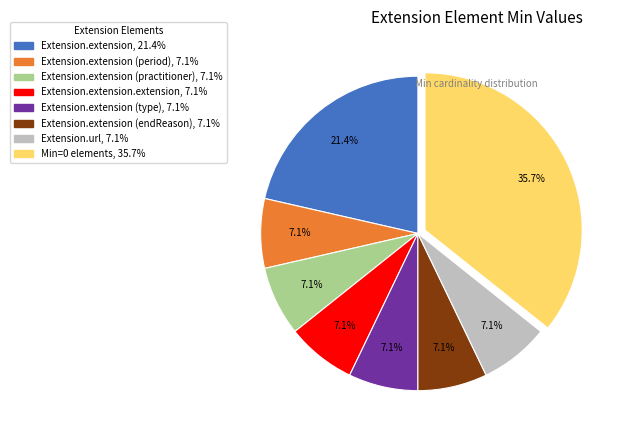

Is there a majority slice in this chart?

No